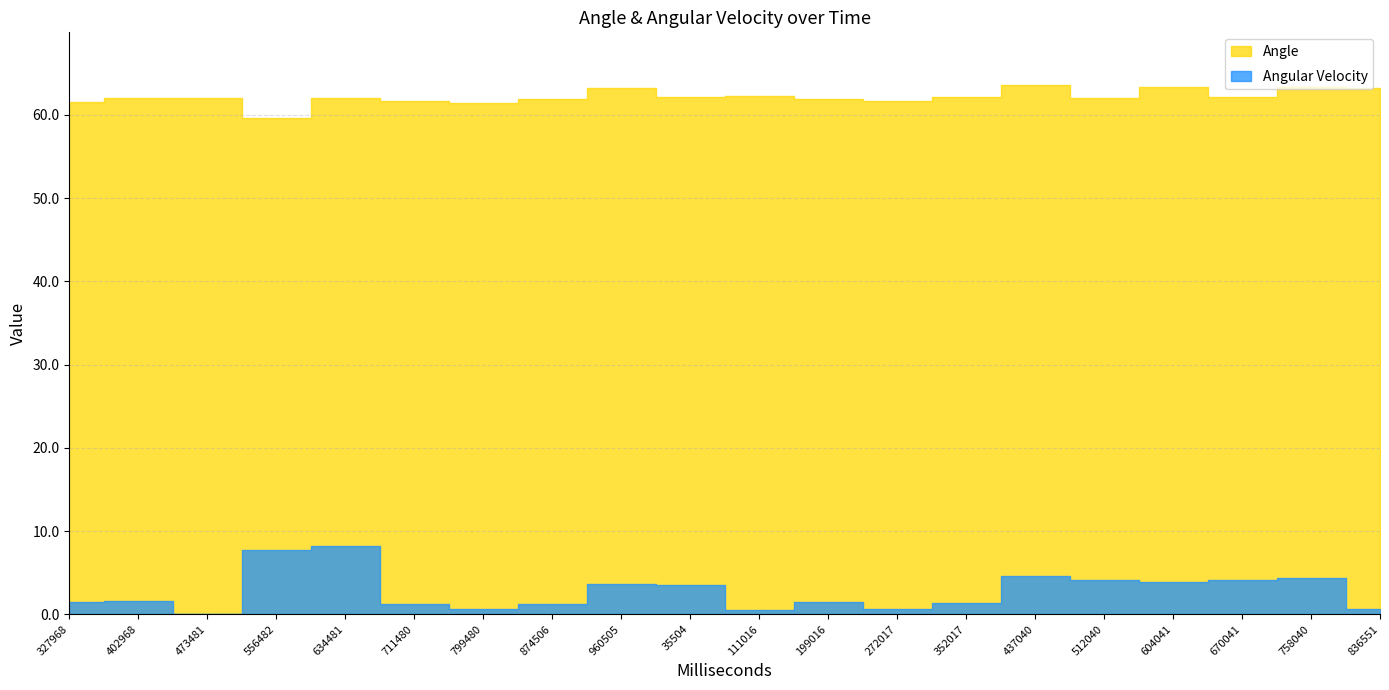

Which series has the largest total across all categories?

Angle